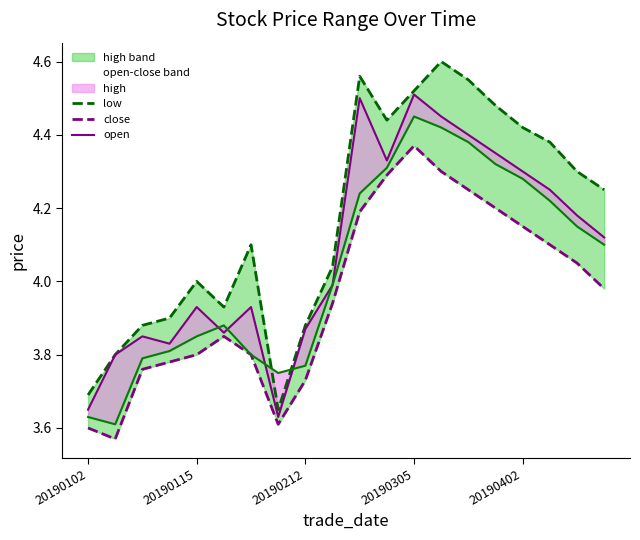

Rank the series at 9 from lowest to highest value.

low, close, open, high